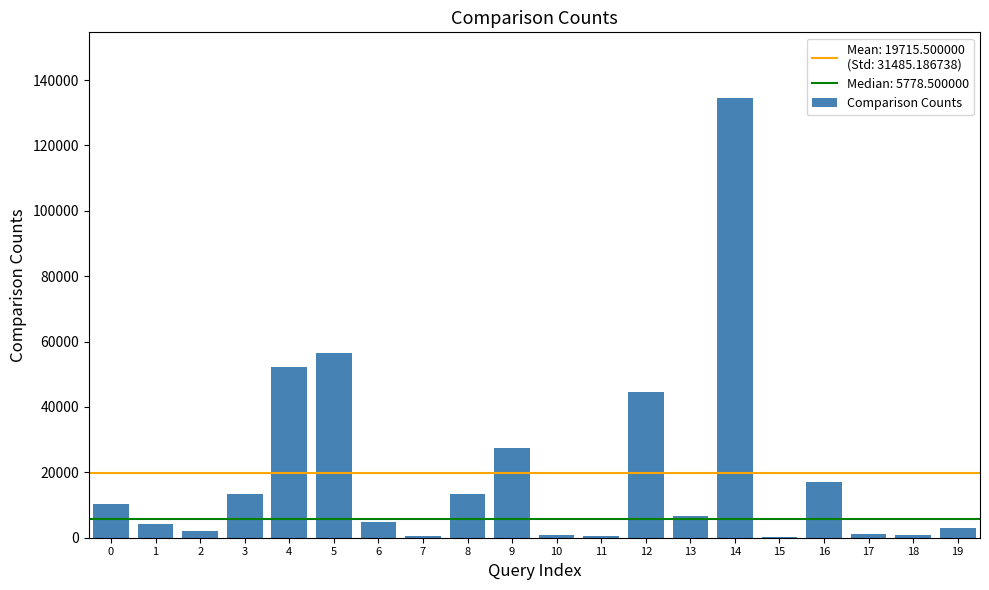

What is the difference between the values at 18 and 15?

456